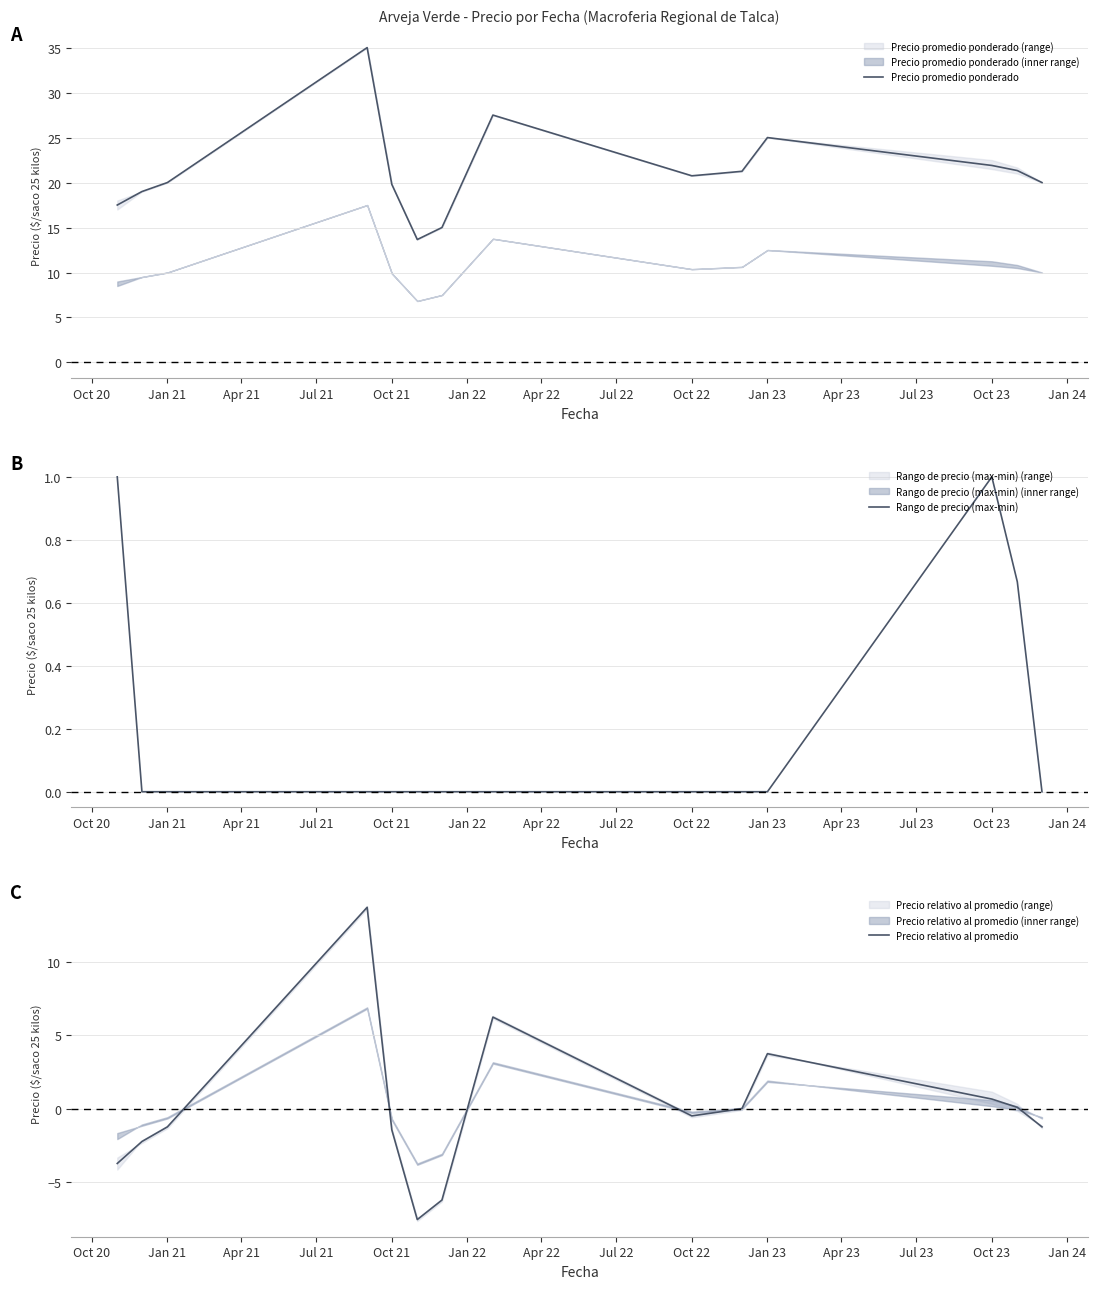

True or false: Precio promedio ponderado and Precio relativo al promedio cross at least once.

False